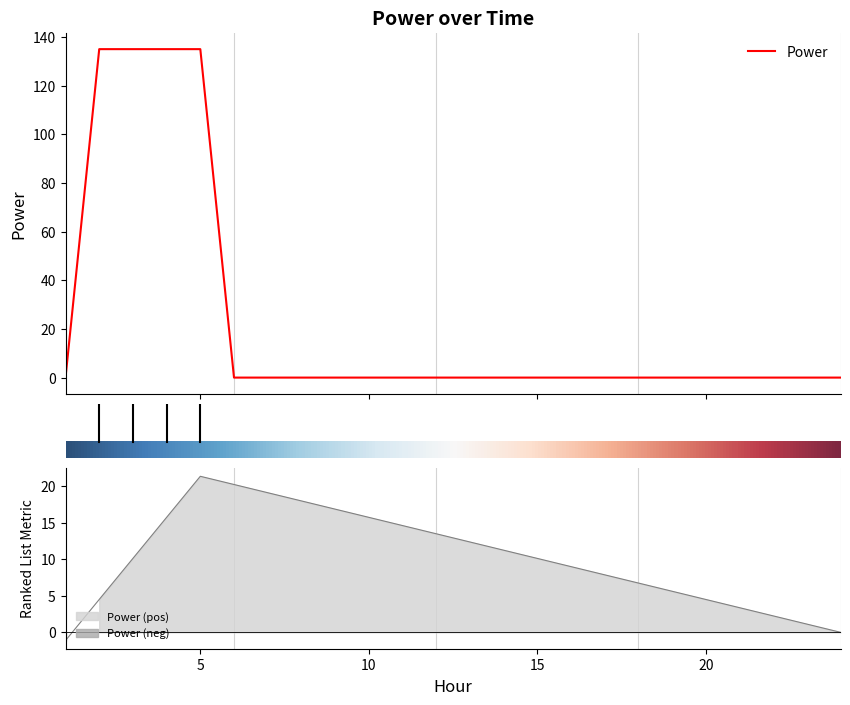

Reading right to left, list all the values displayed in this chart.

24=0	23=0	22=0	21=0	20=0	19=0	18=0	17=0	16=0	15=0	14=0	13=0	12=0	11=0	10=0	9=0	8=0	7=0	6=0	5=135	4=135	3=135	2=135	1=0